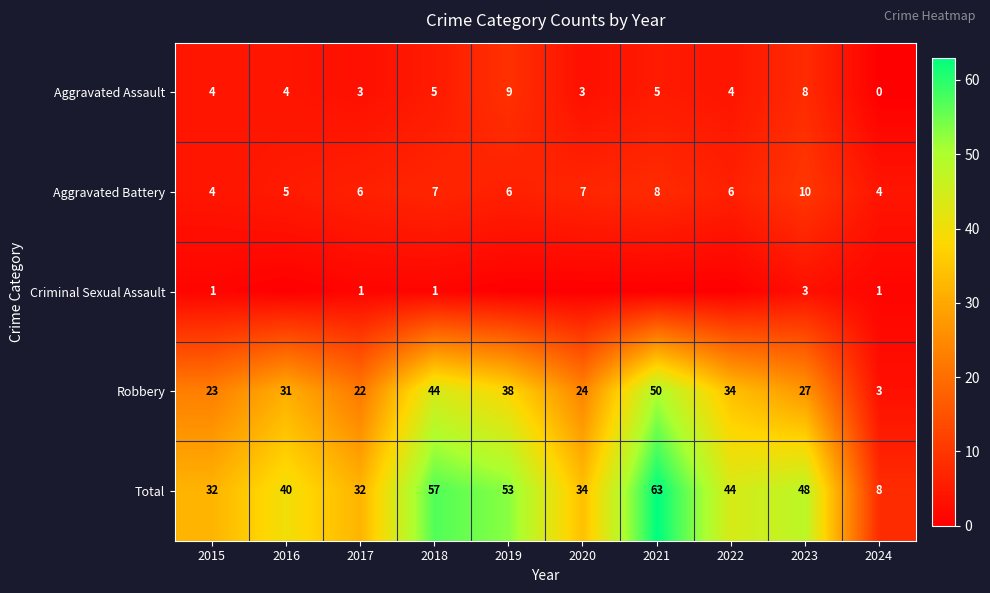

The value of Robbery at 2024 is 3. True or false?

True